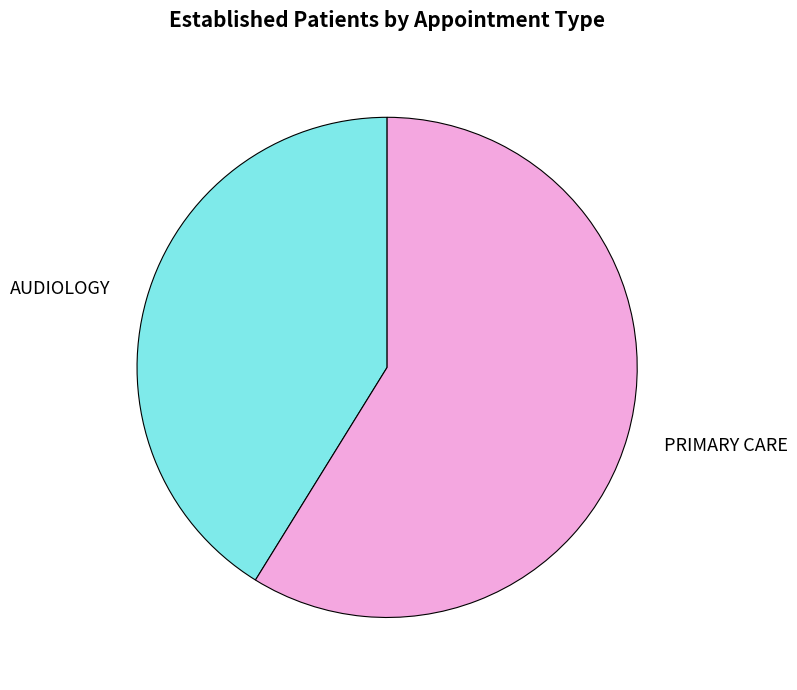

Rank the categories by value from lowest to highest.

AUDIOLOGY, PRIMARY CARE